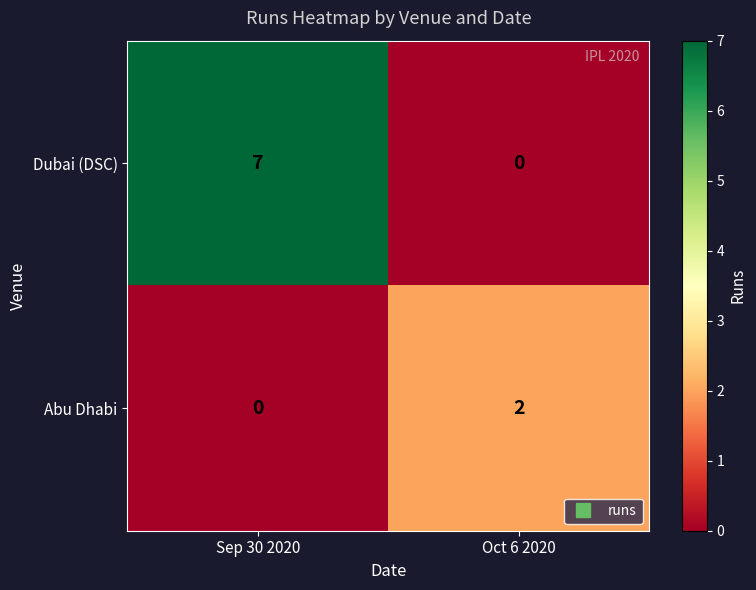

Is it true that Dubai (DSC) equals 4 at Sep 30 2020?

False